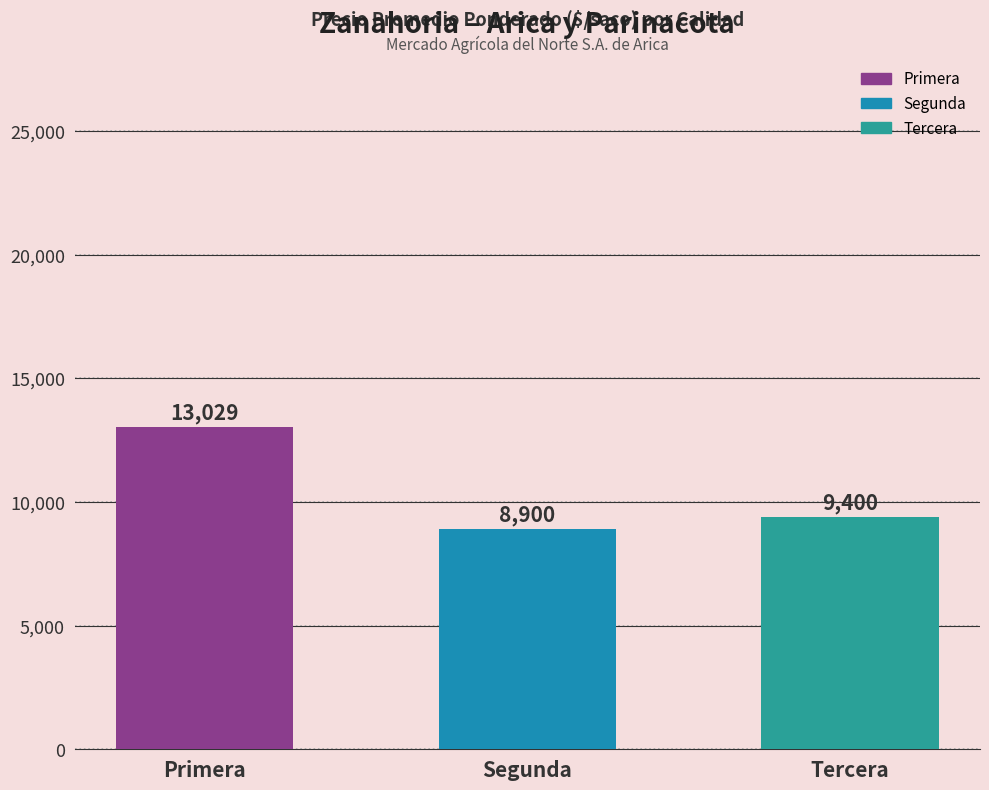

What is the greatest value displayed?

13029